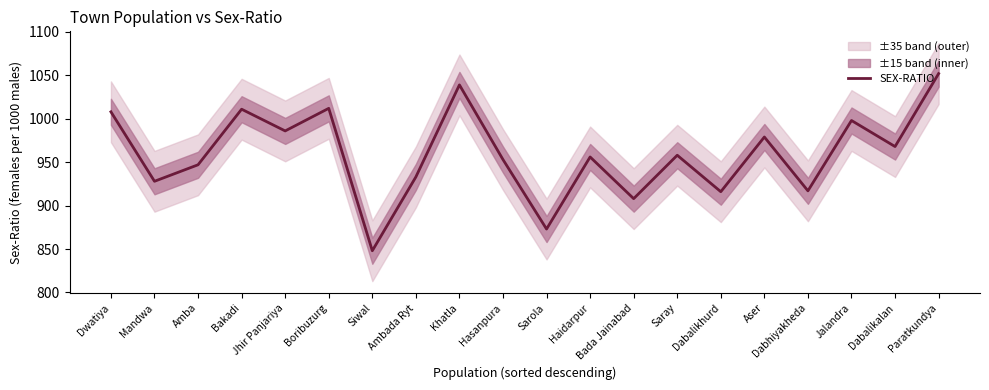

Count the number of data series in this chart.

1